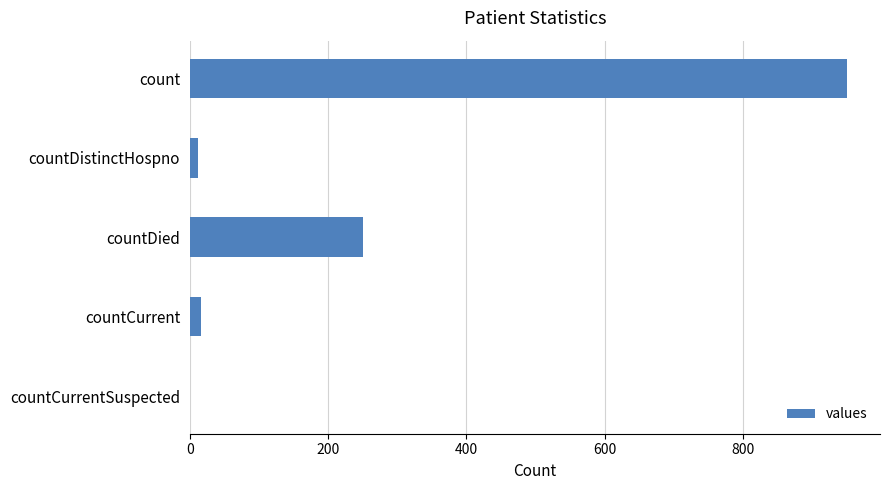

At which label is the value closest to 475?

countDied